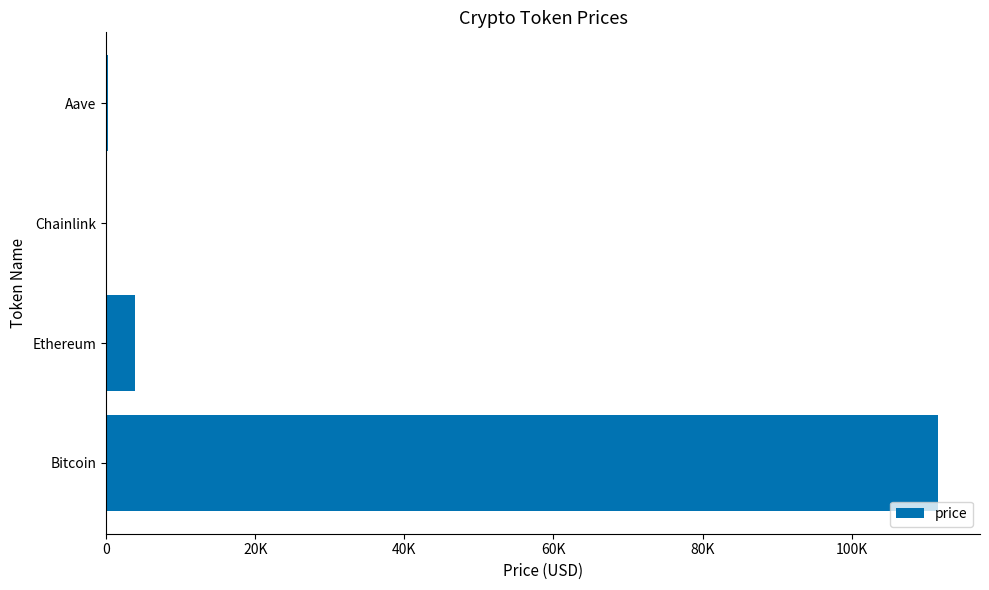

What is the difference between the maximum and minimum values?

111617.1